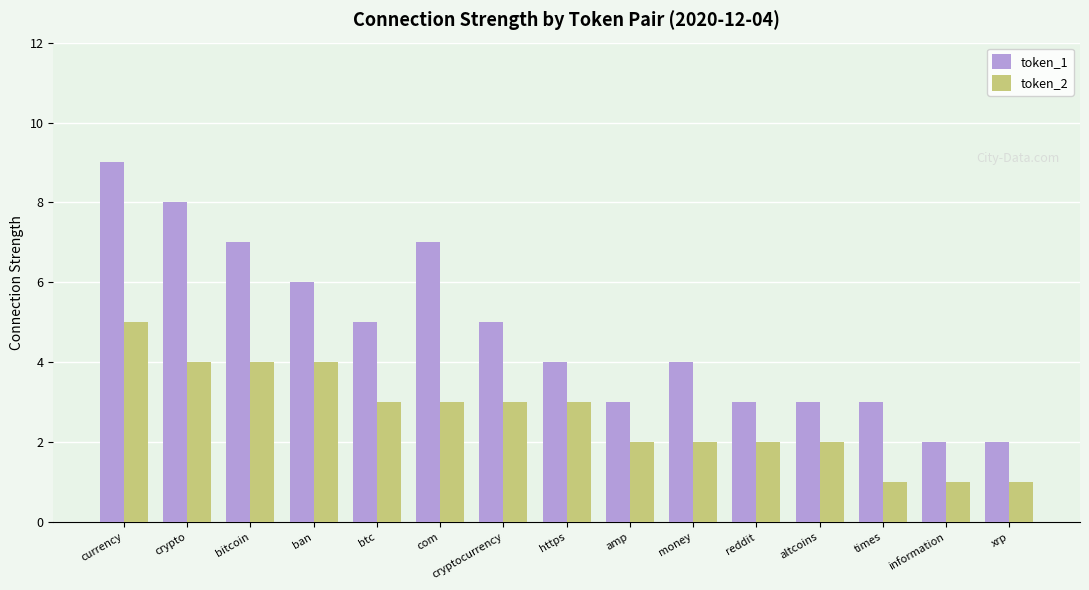

Is the value of token_1 at reddit greater than the value of token_2 at currency?

No